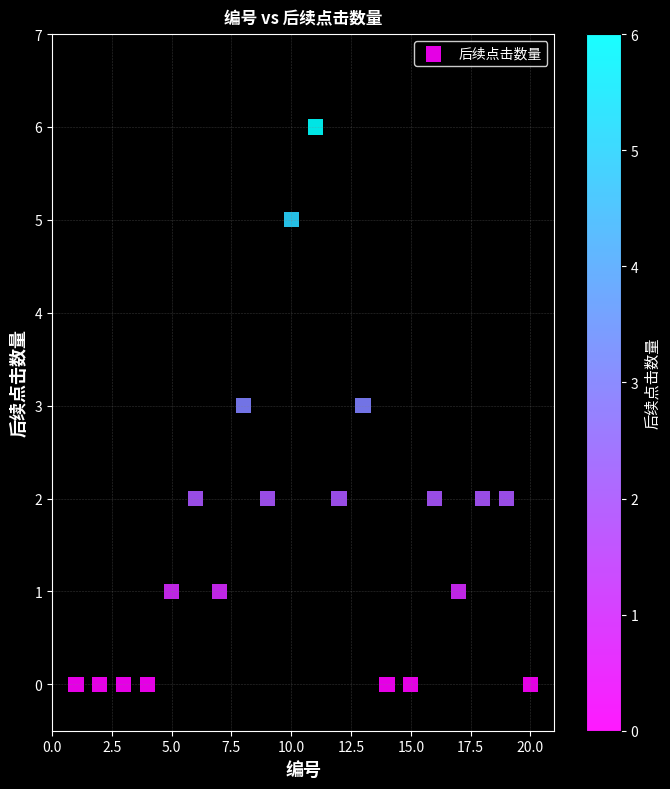

What is the range of X values (max minus min)?

19